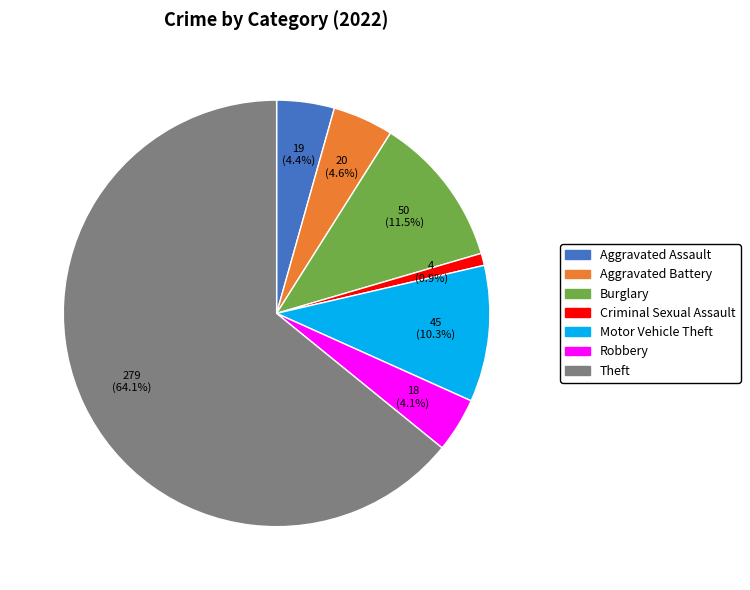

Does any single category account for the majority?

Yes